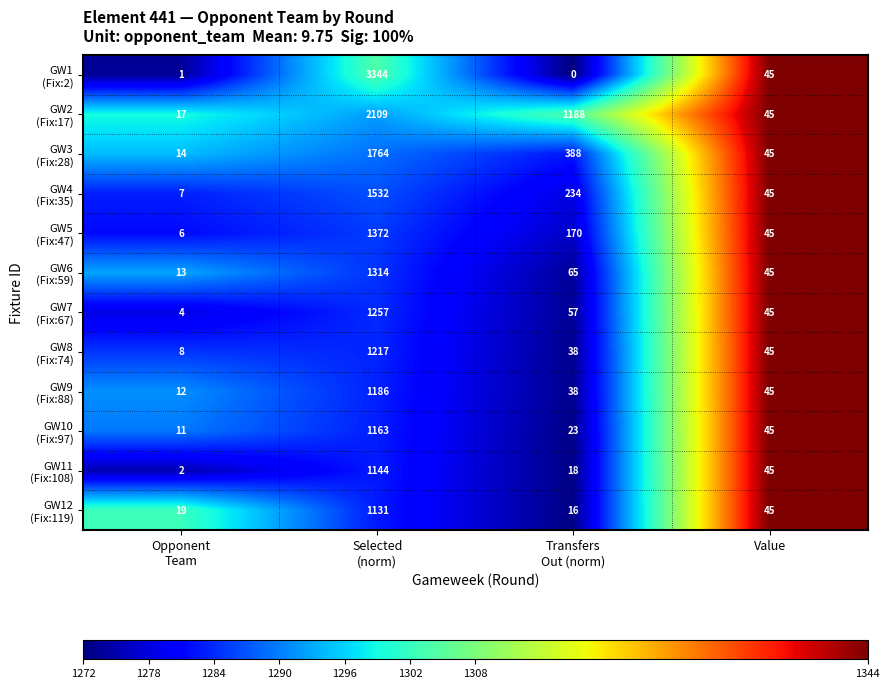

What is the total value across all series at Value?

540